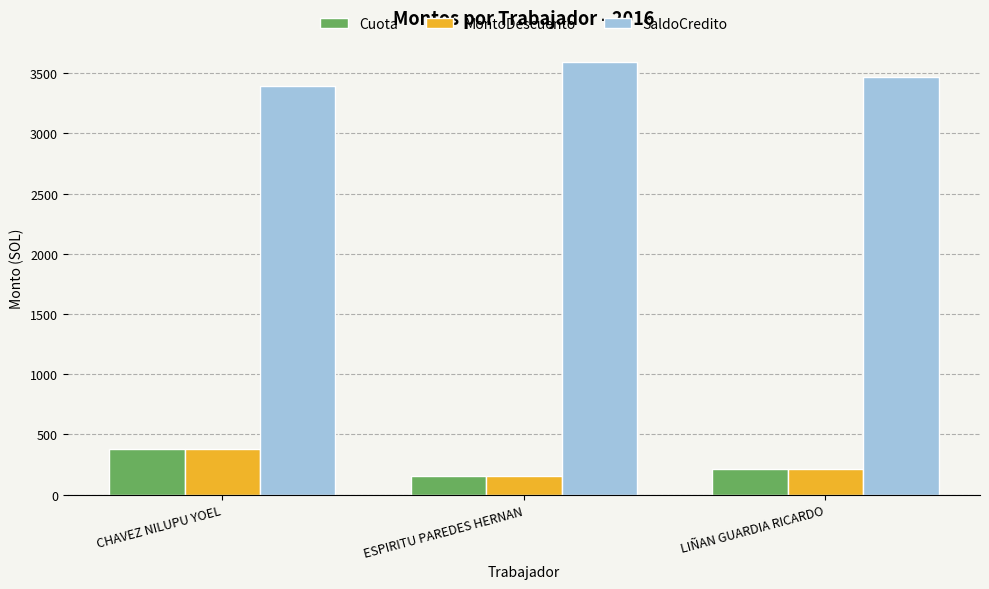

At which label does SaldoCredito reach its peak?

ESPIRITU PAREDES HERNAN